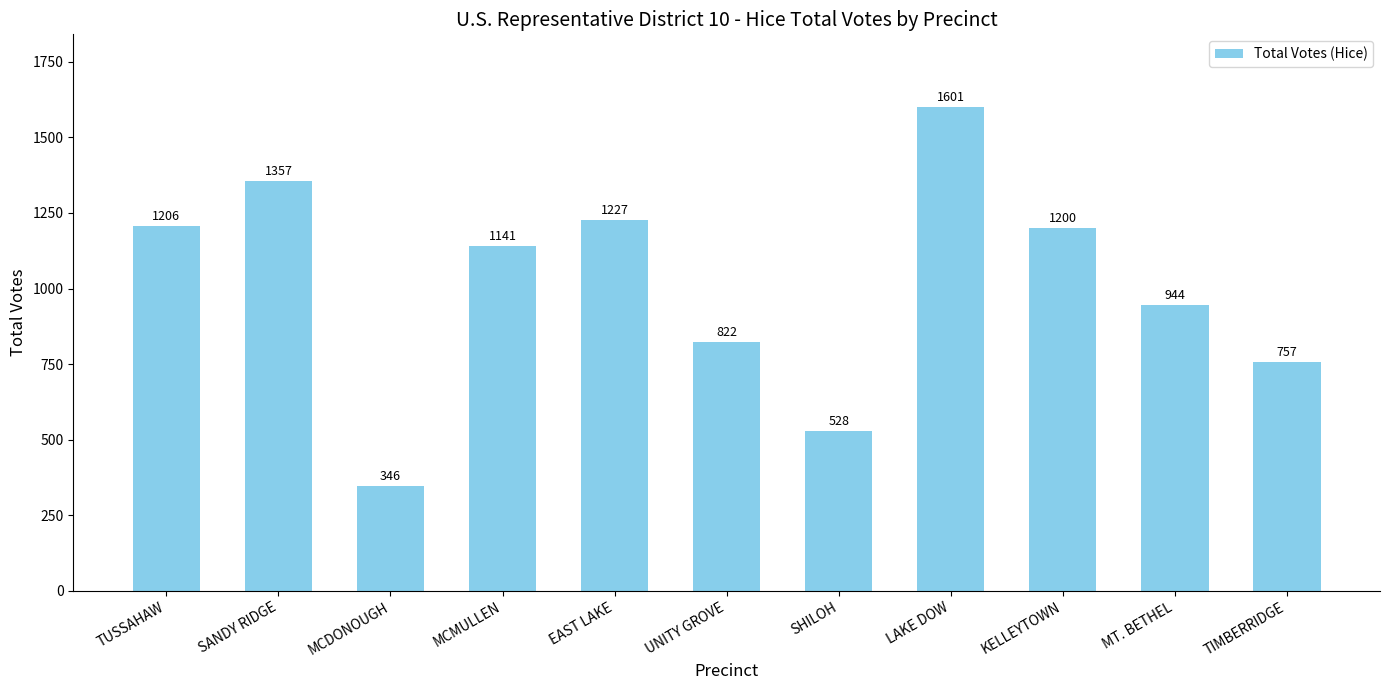

Reading left to right, extract all data points from this chart.

1206	1357	346	1141	1227	822	528	1601	1200	944	757